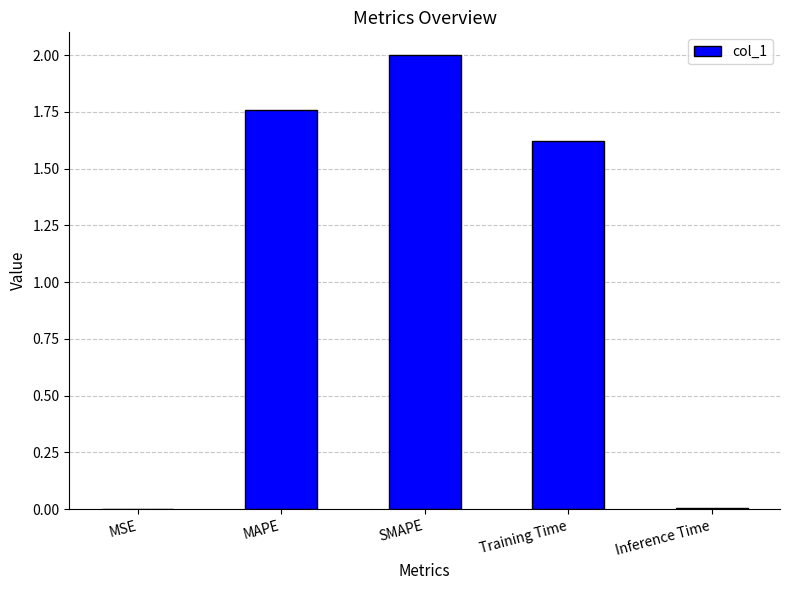

At which label does the data first exceed 1?

MAPE